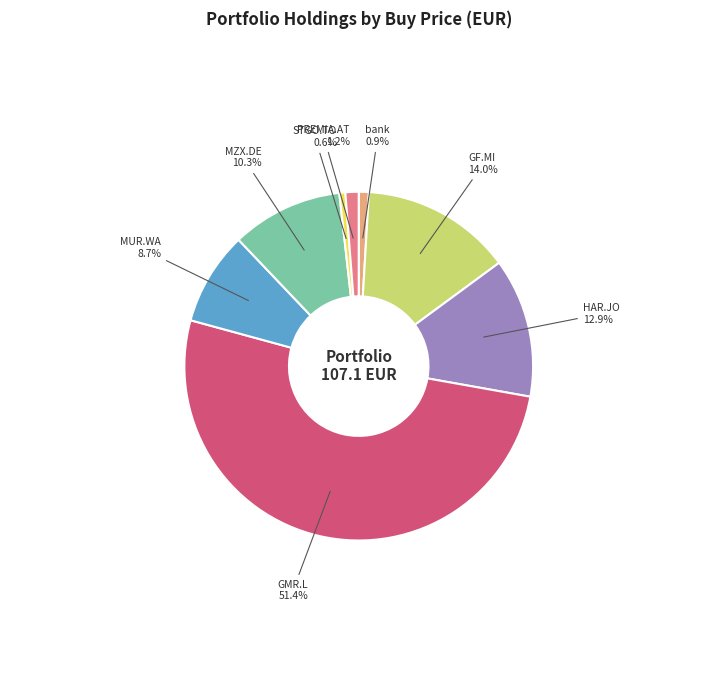

To the nearest percent, what is the difference between the MUR.WA and STGO.TO slice percentages?

8%